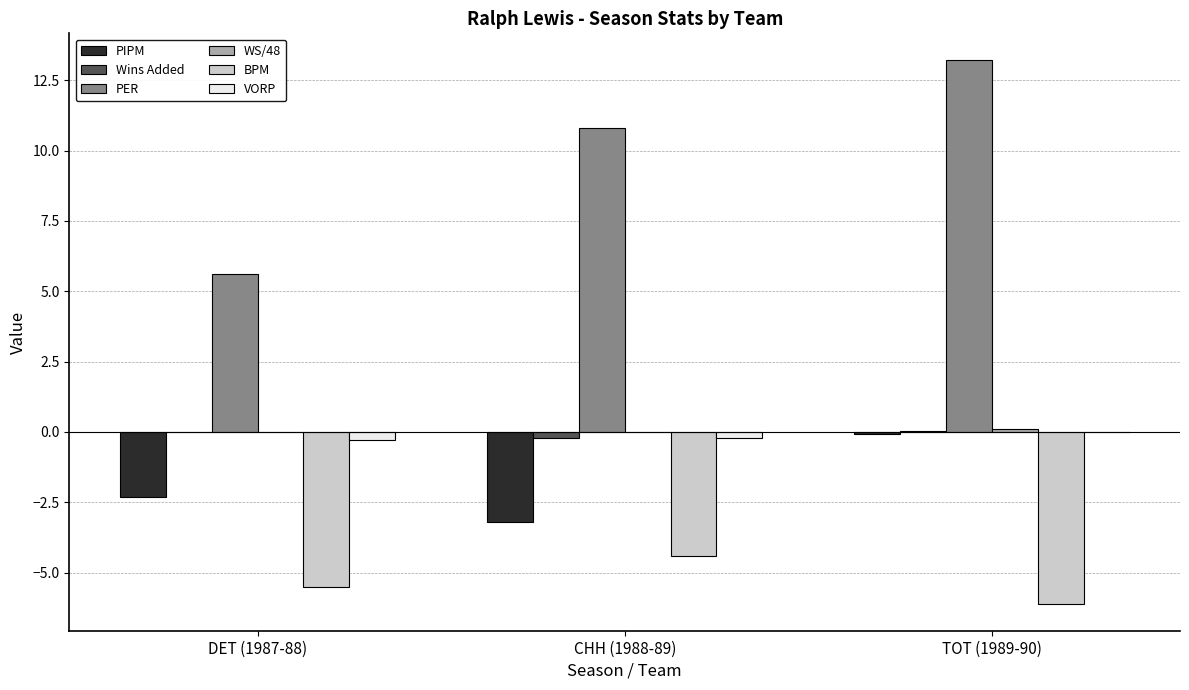

What is the maximum value shown in the chart?

13.2